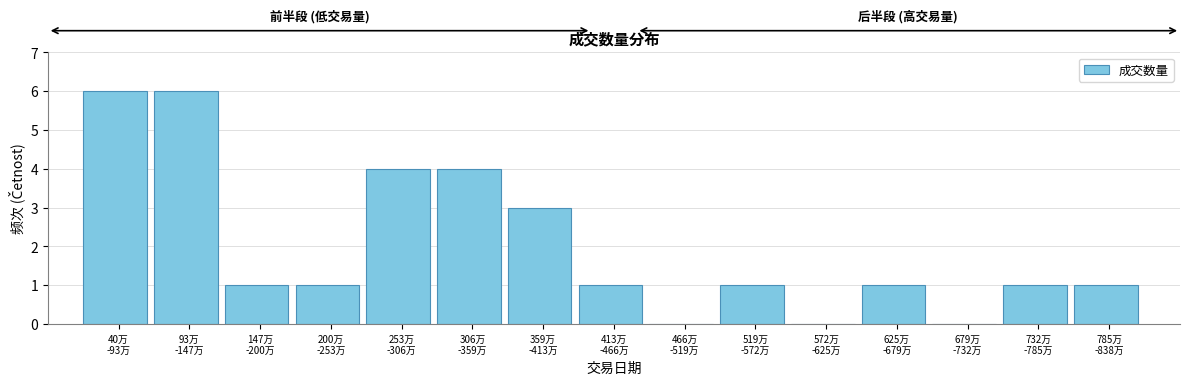

What is the greatest value displayed?

6